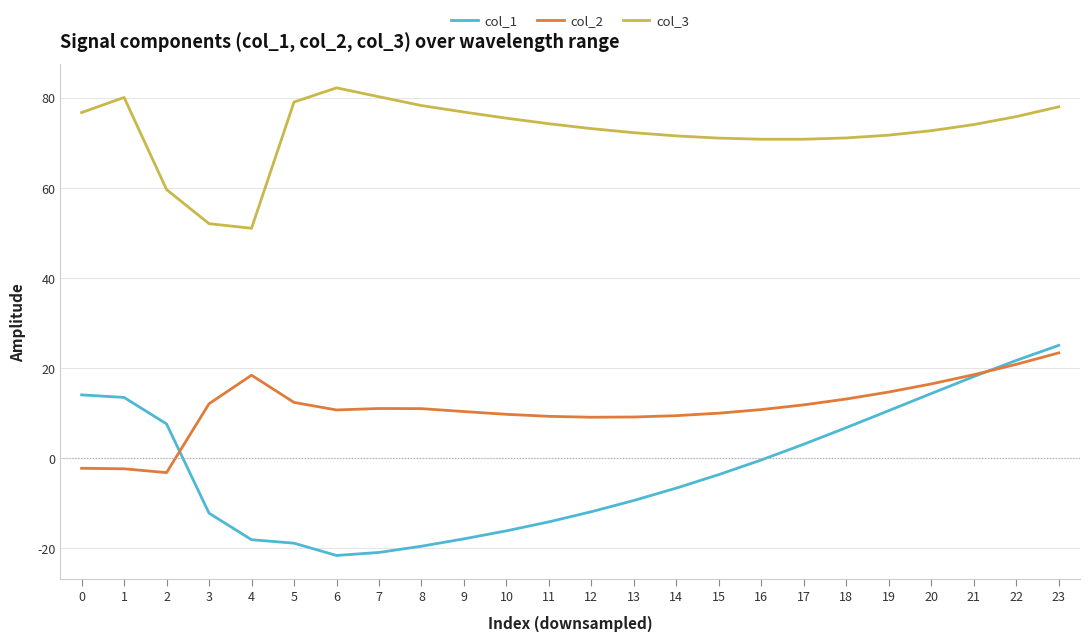

Rank the series by their average value, from lowest to highest.

col_1, col_2, col_3